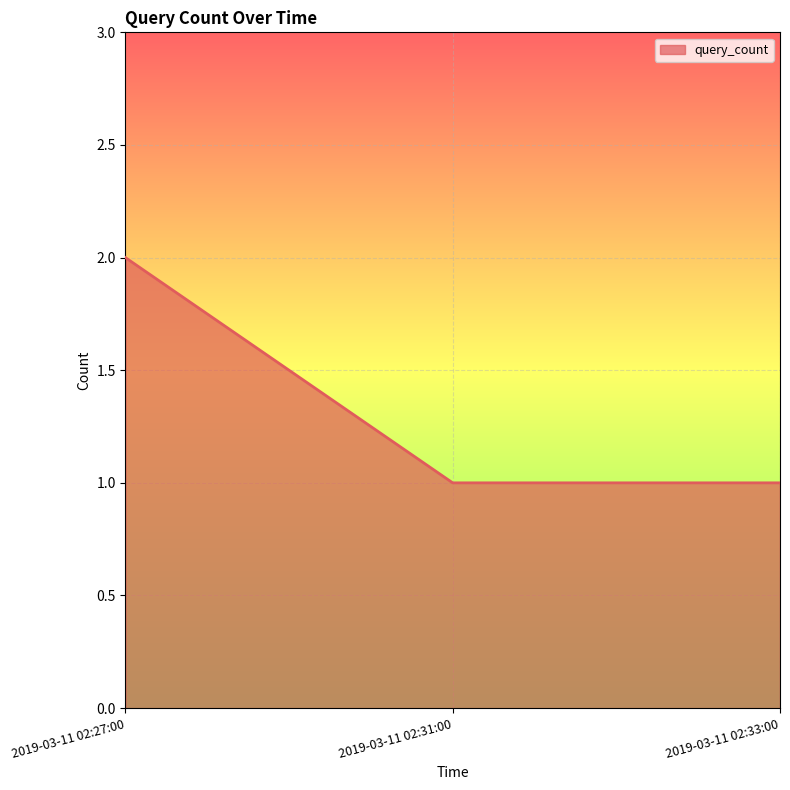

Reading left to right, what are all the values shown in this chart?

2019-03-11 02:27:00=2	2019-03-11 02:31:00=1	2019-03-11 02:33:00=1